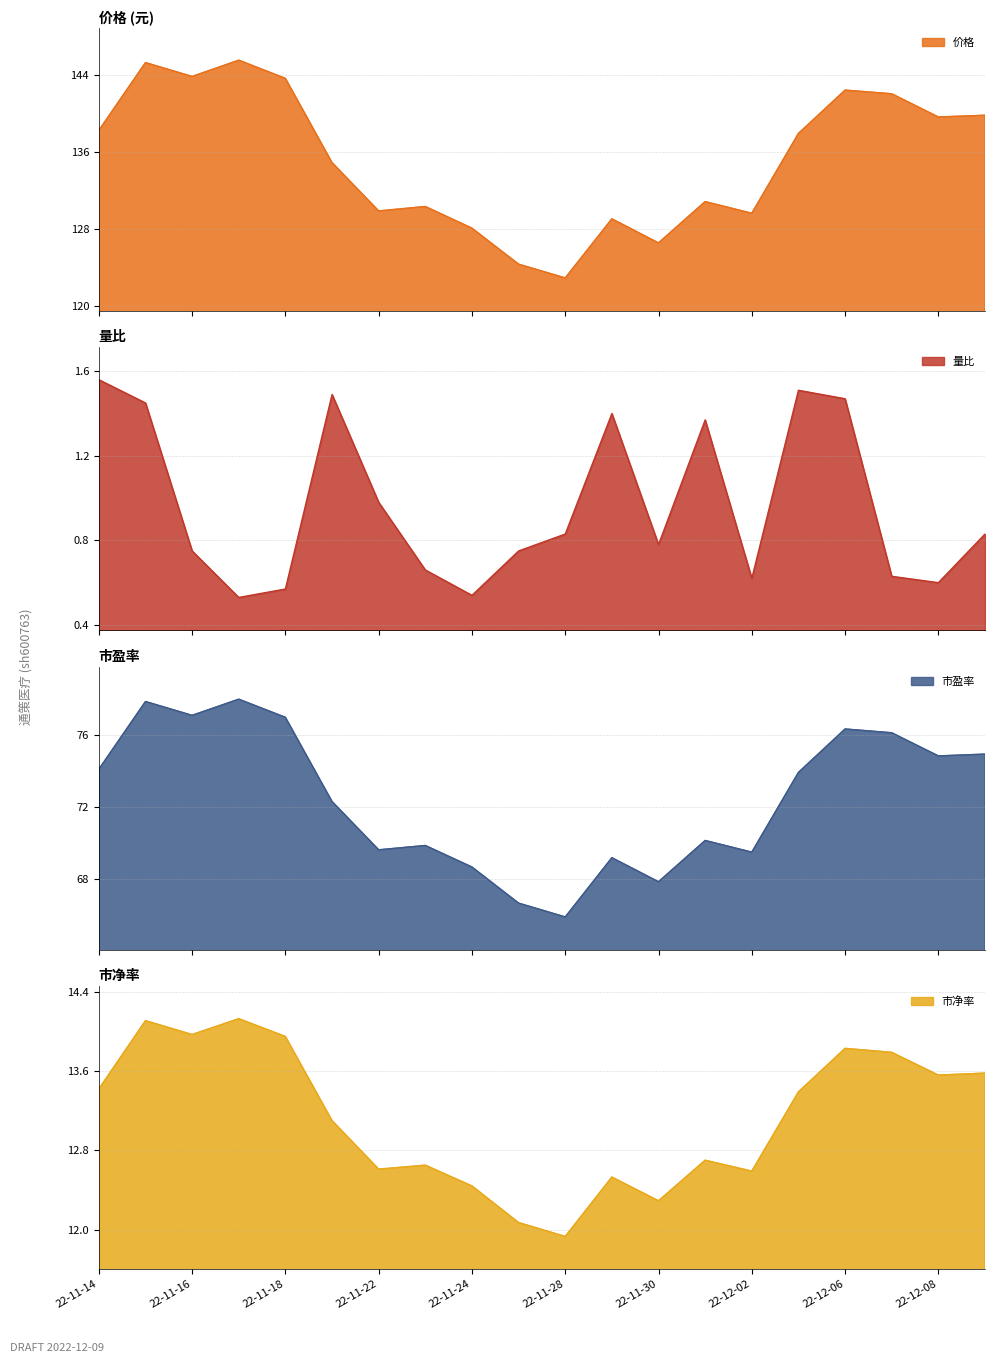

What is the lowest value of the 价格 series?

122.9